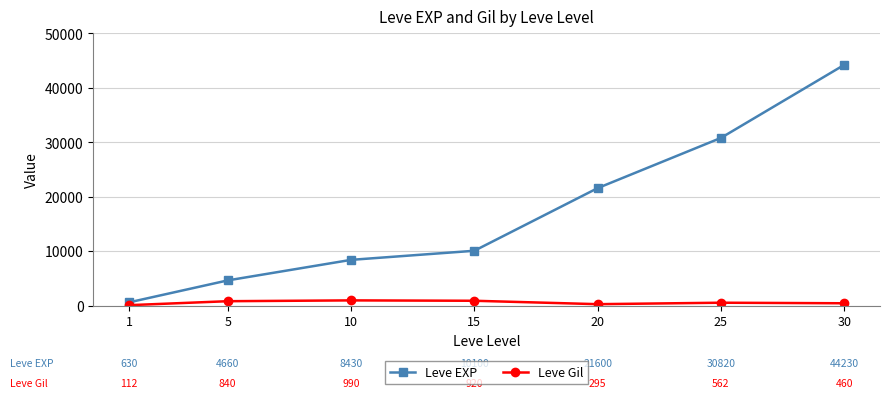

True or false: Leve EXP and Leve Gil intersect in this chart.

False